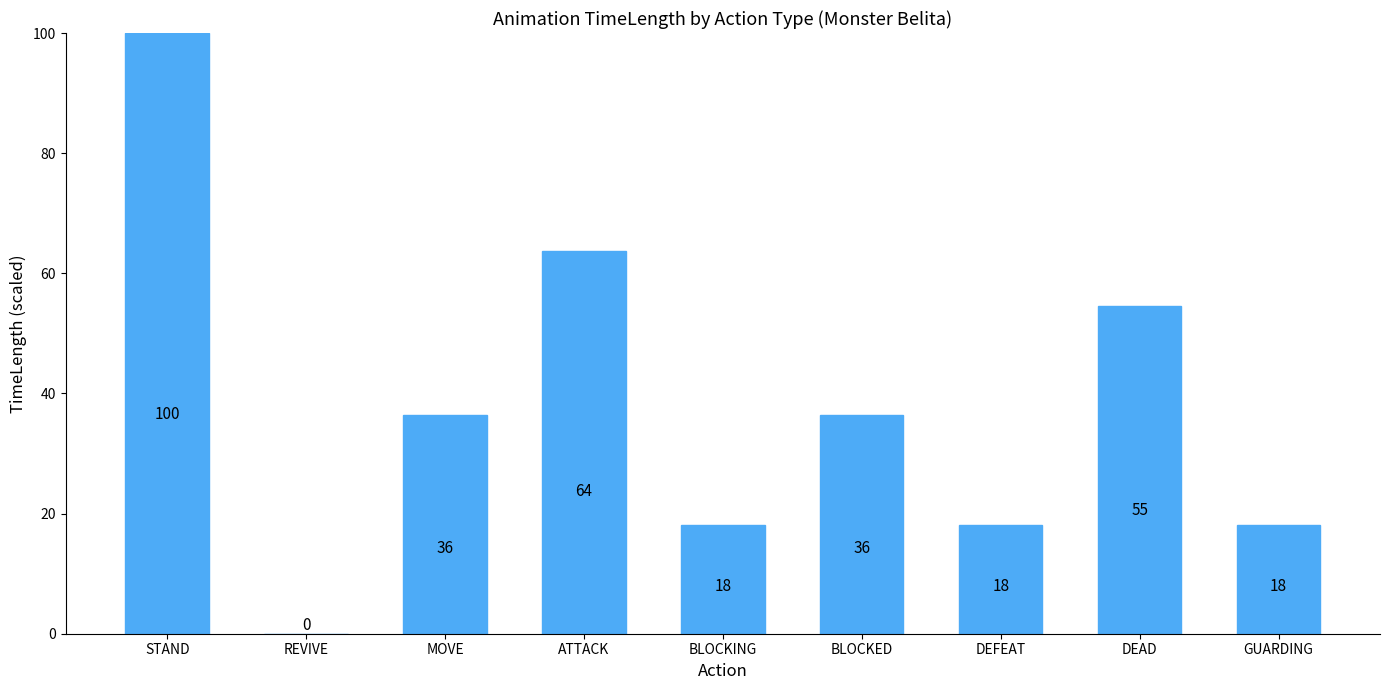

Reading left to right, what are all the values shown in this chart?

100.0	0.0	36.4	63.6	18.2	36.4	18.2	54.5	18.2